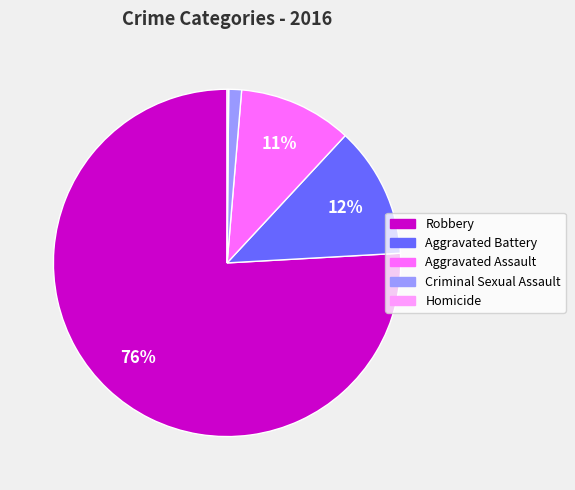

The Aggravated Battery slice represents 12% of the pie. True or false?

True